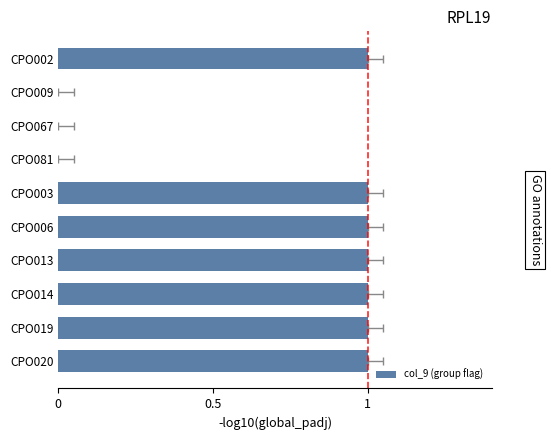

The value at CPO003 is 1. True or false?

True